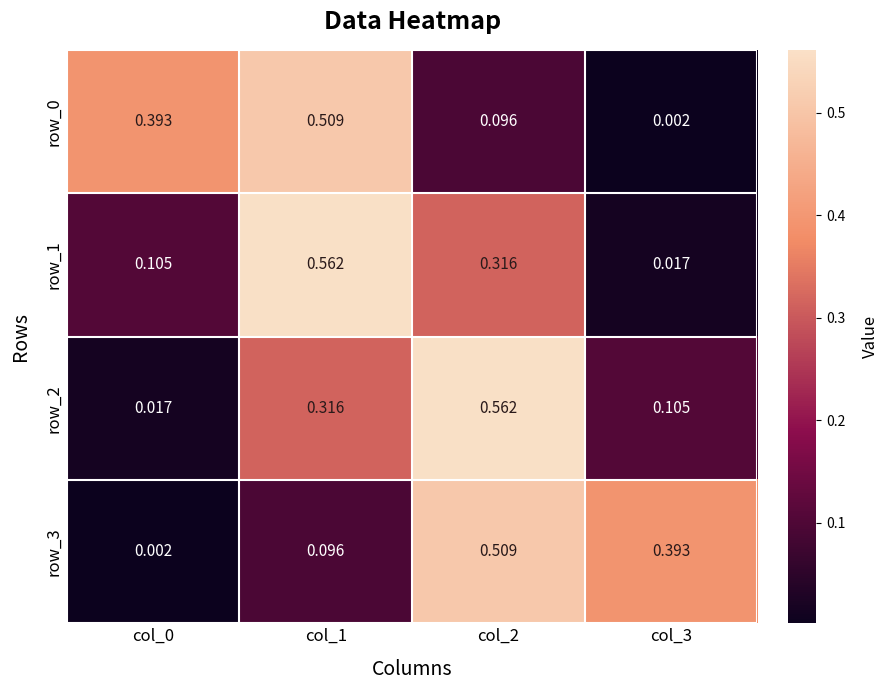

Is the value of row_3 at col_0 greater than the value of row_2 at col_2?

No